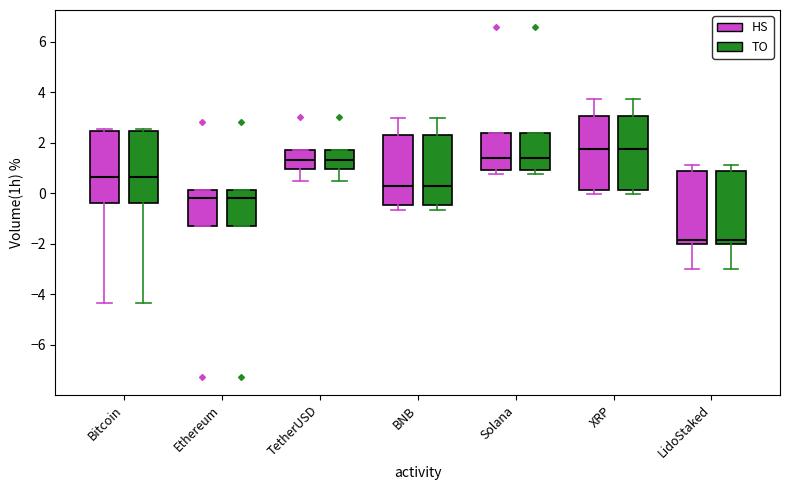

Where does the upper whisker of the box for BNB (TO) end on the y-axis? The values are not printed on the chart, so give them approximately, as read against the axis.

3.0